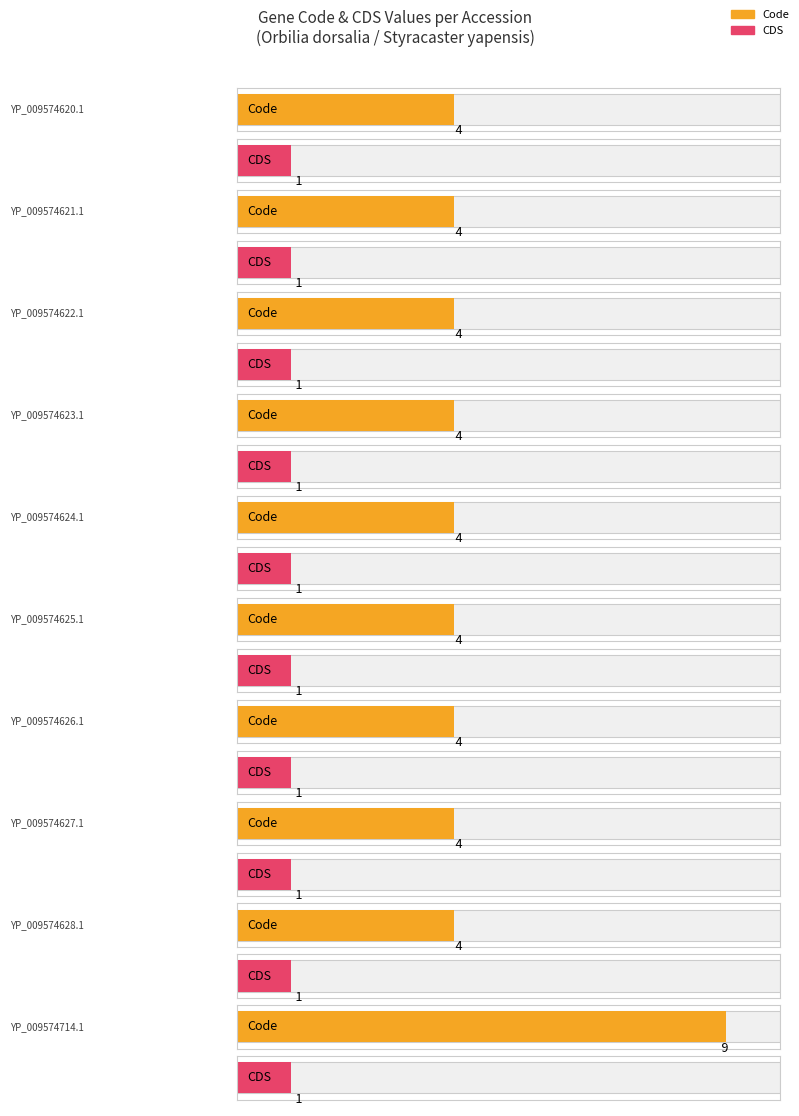

What is the sum of the Code values at YP_009574625.1 and YP_009574626.1?

8